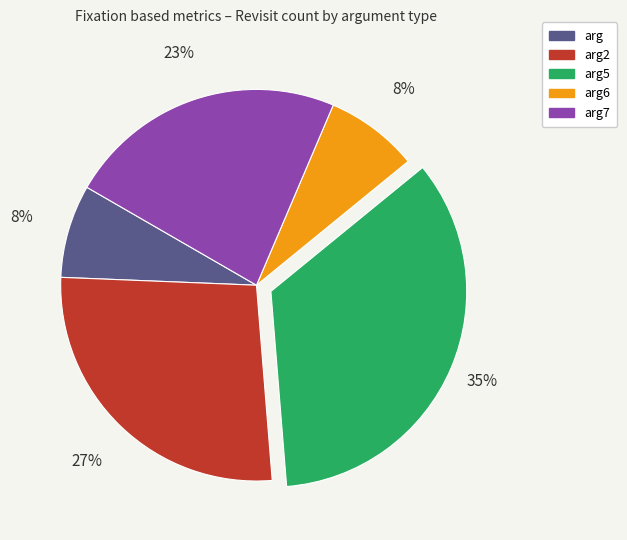

Does arg5 account for over 50% of the chart?

No